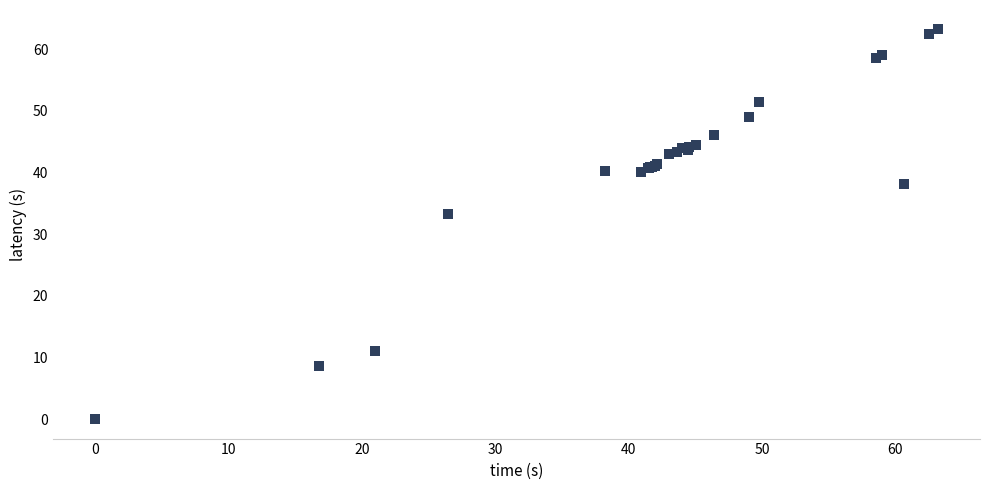

What Y value in the scatter plot is closest to 31?

33.3